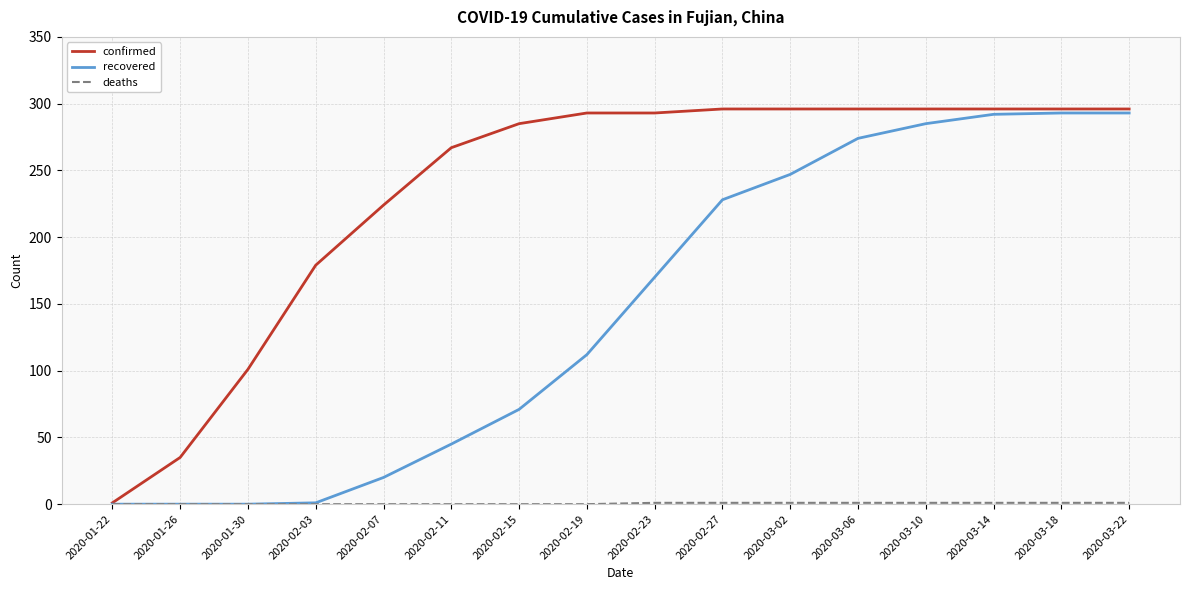

The value of recovered at 2020-01-22 is -196. True or false?

False